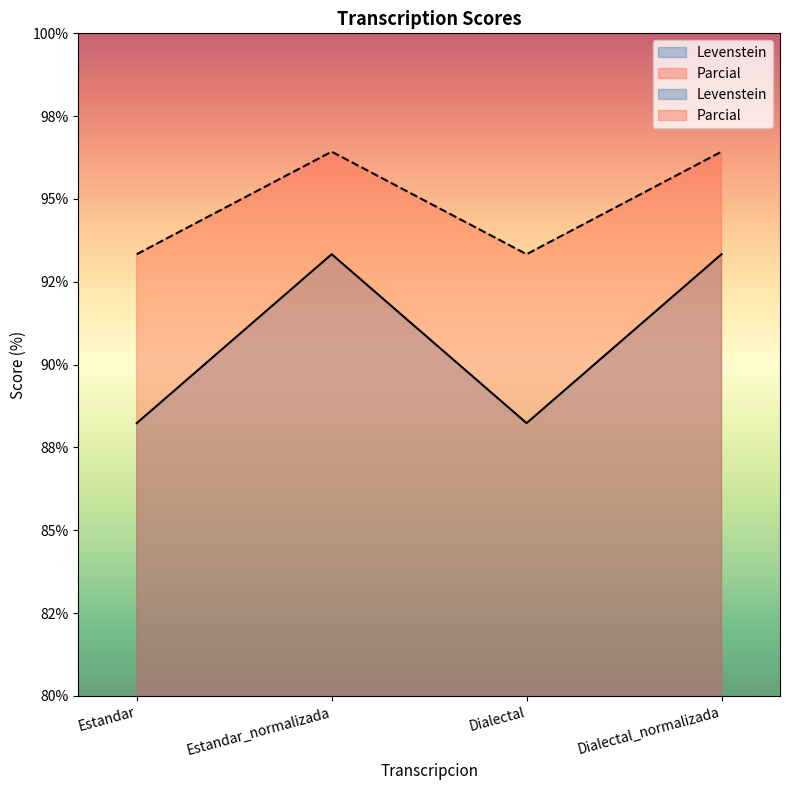

List the labels in order of Levenstein value, largest first.

Estandar_normalizada, Dialectal_normalizada, Estandar, Dialectal